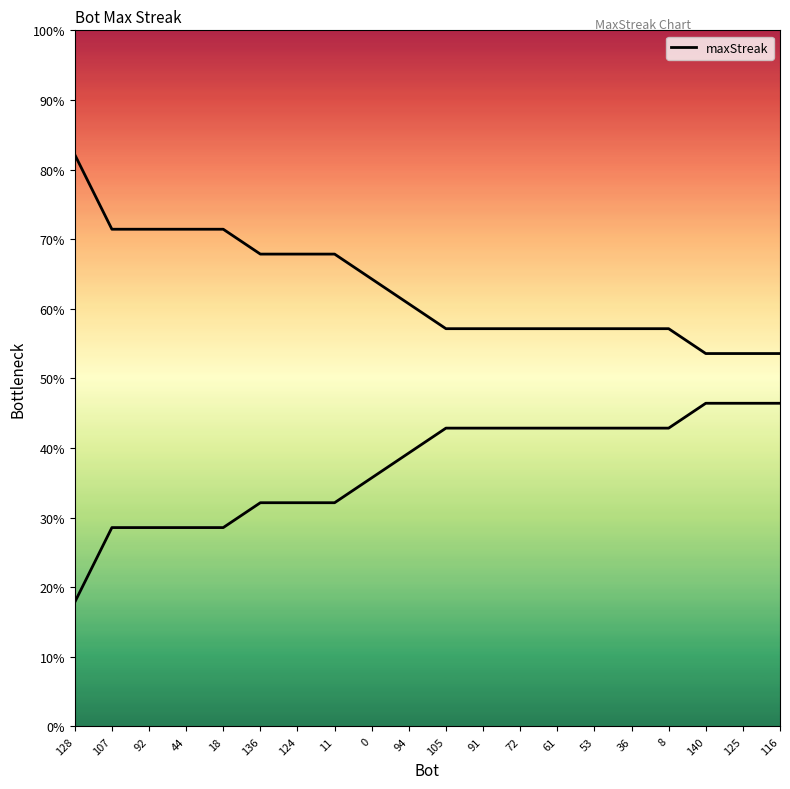

Rank the categories by value from lowest to highest.

140, 125, 116, 105, 91, 72, 61, 53, 36, 8, 94, 0, 136, 124, 11, 107, 92, 44, 18, 128